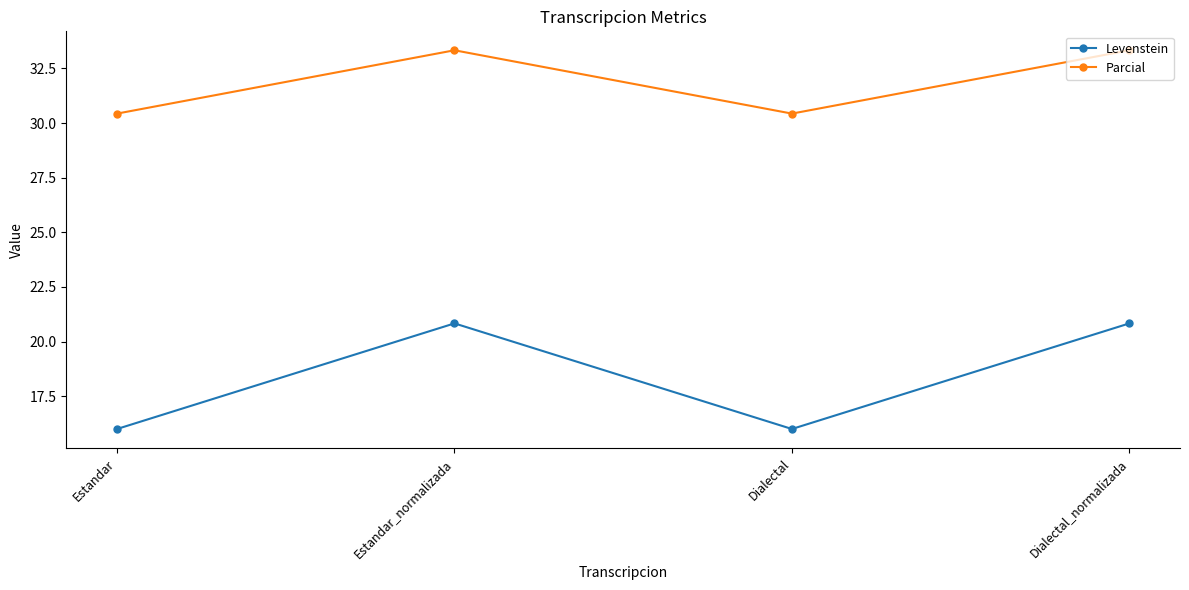

What is the minimum value for Parcial?

30.4